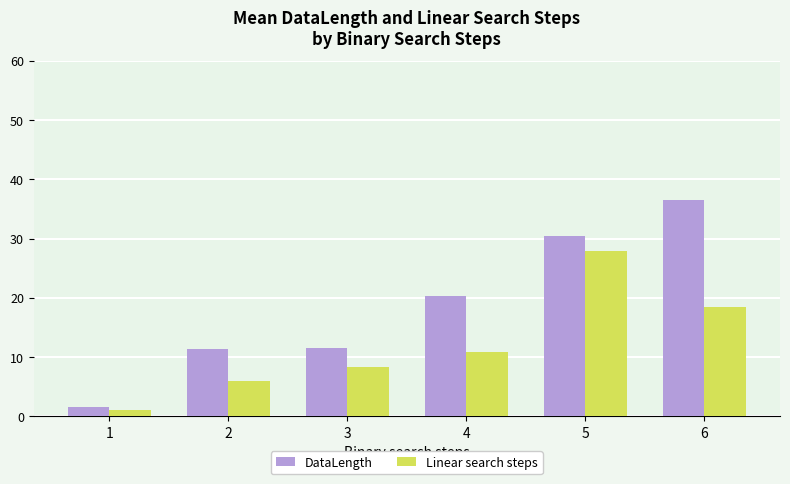

List the series in order of their overall mean, highest first.

DataLength, Linear search steps